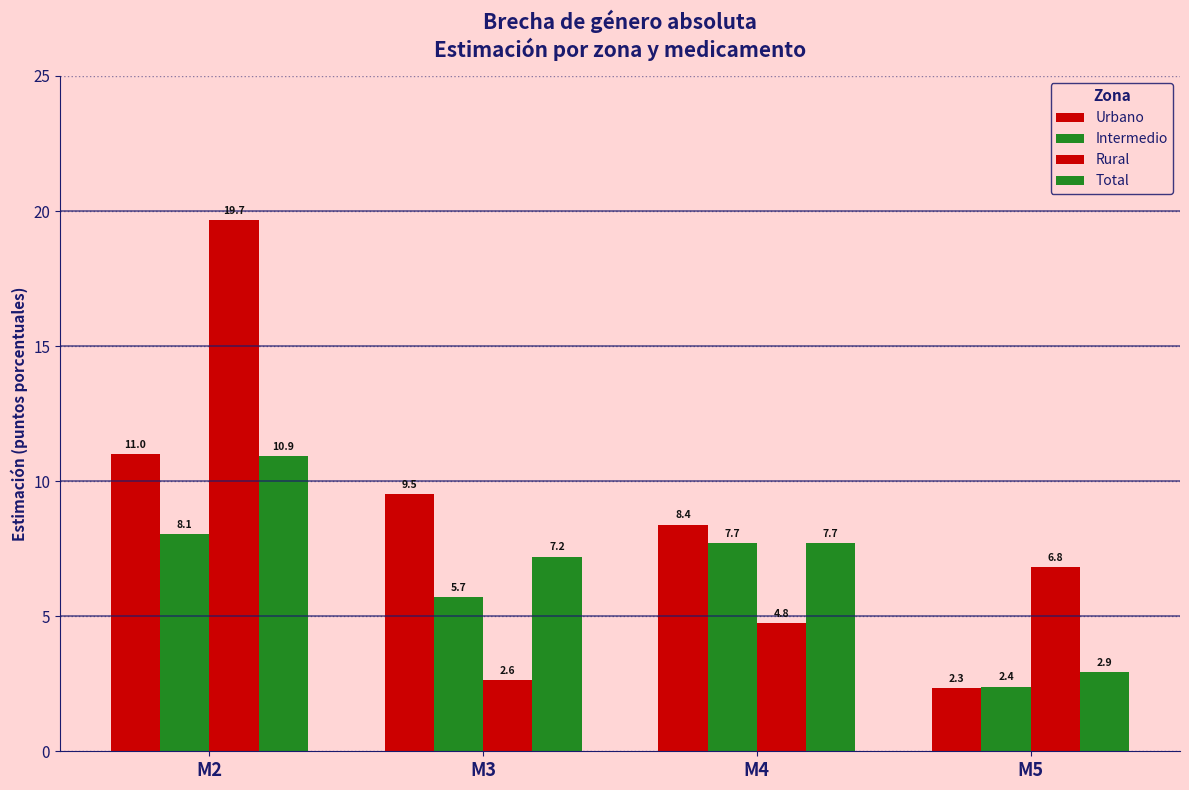

How many bars are there in each group?

4